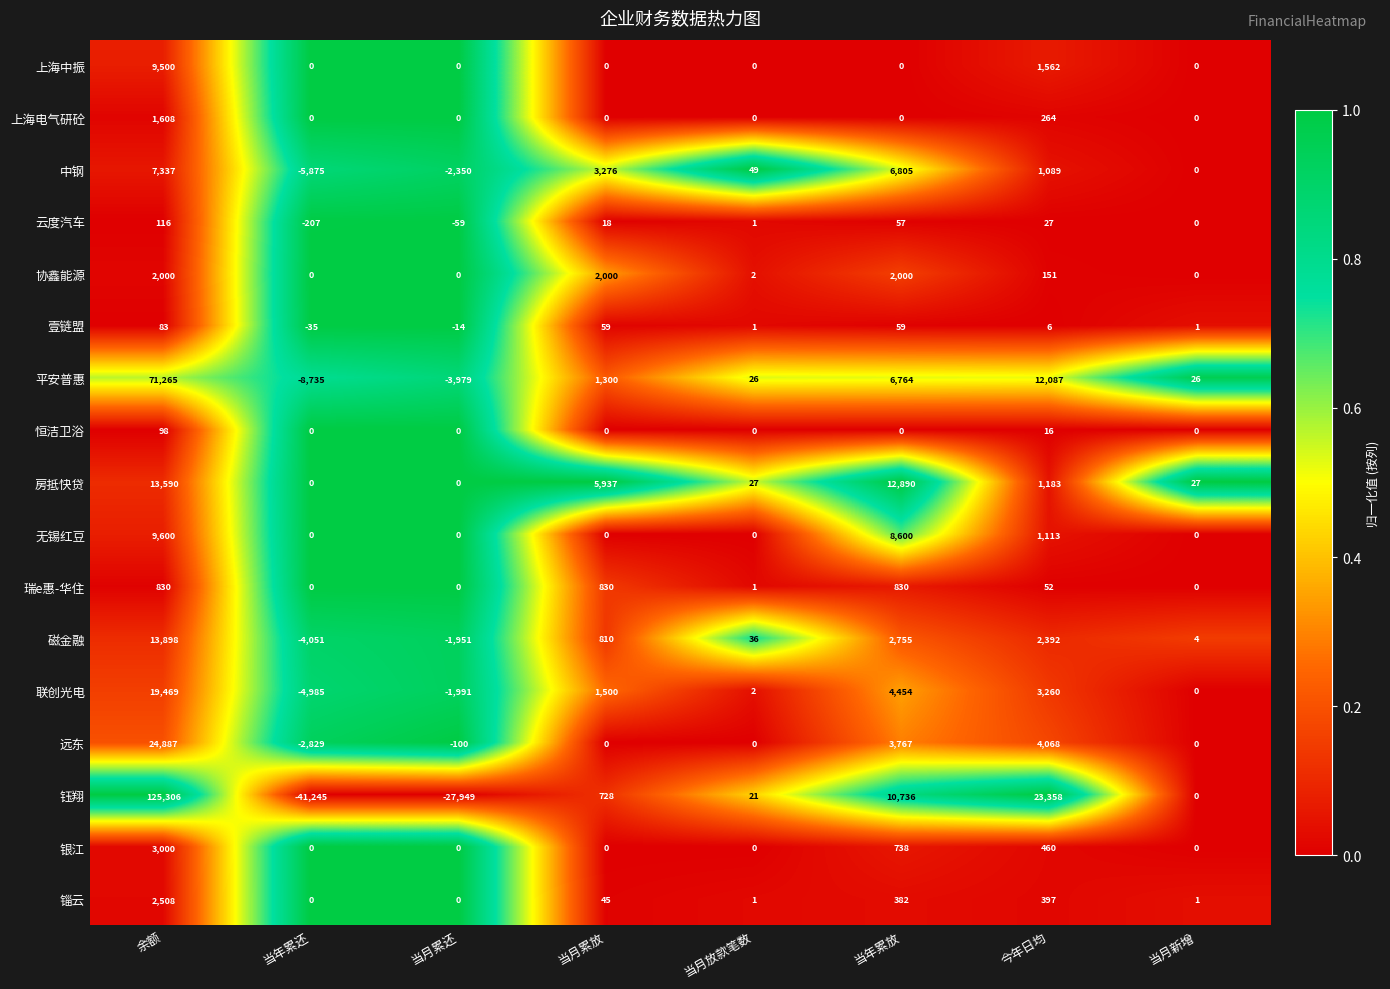

Rank the series by their maximum value, from highest to lowest.

钰翔, 平安普惠, 远东, 联创光电, 磁金融, 房抵快贷, 无锡红豆, 上海中振, 中钢, 银江, 锱云, 协鑫能源, 上海电气研砼, 瑞e惠-华住, 云度汽车, 恒洁卫浴, 壹链盟